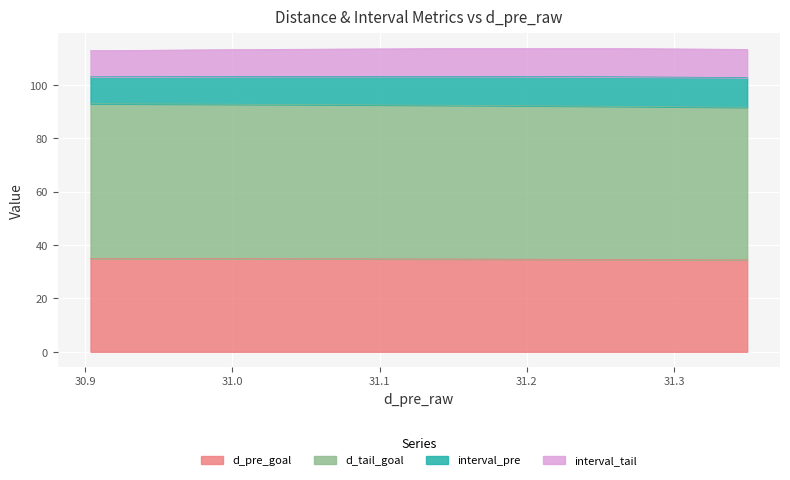

What are all the series names shown in the legend?

d_pre_goal, d_tail_goal, interval_pre, interval_tail